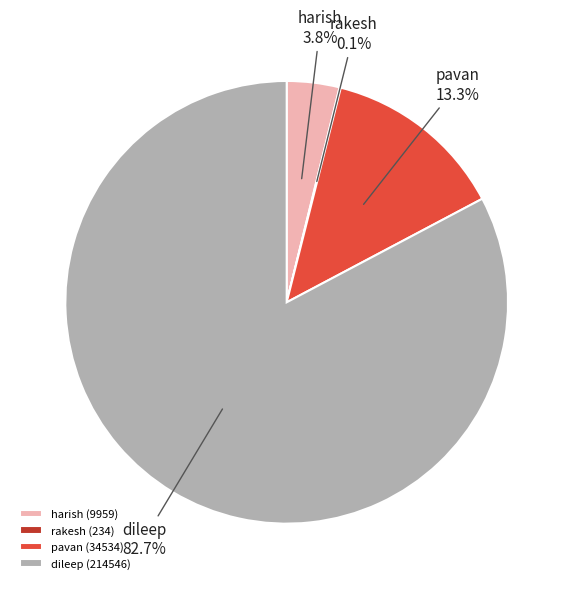

What portion of the pie excludes pavan?

86.7%